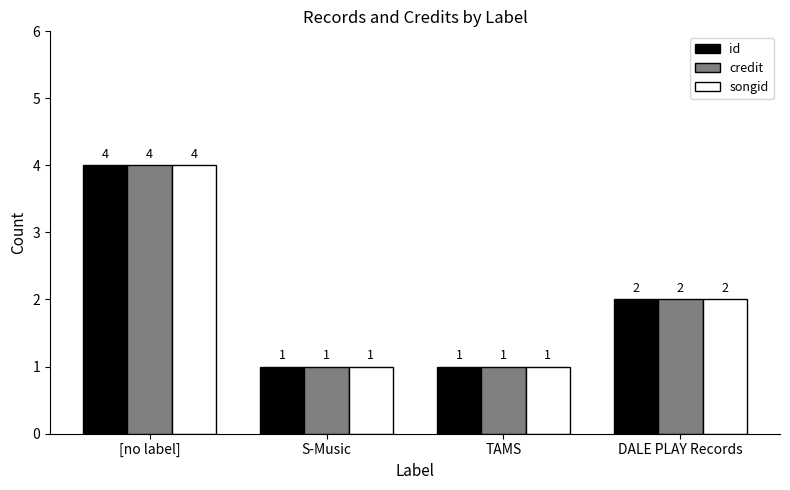

At which category is the sum across all series the highest?

[no label]